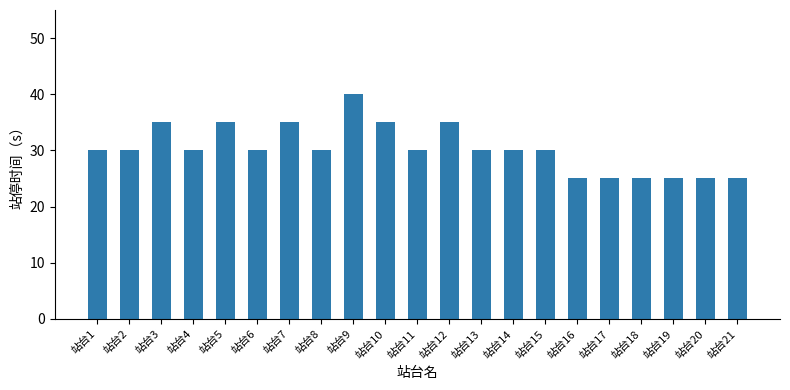

What is the maximum value shown in the chart?

40